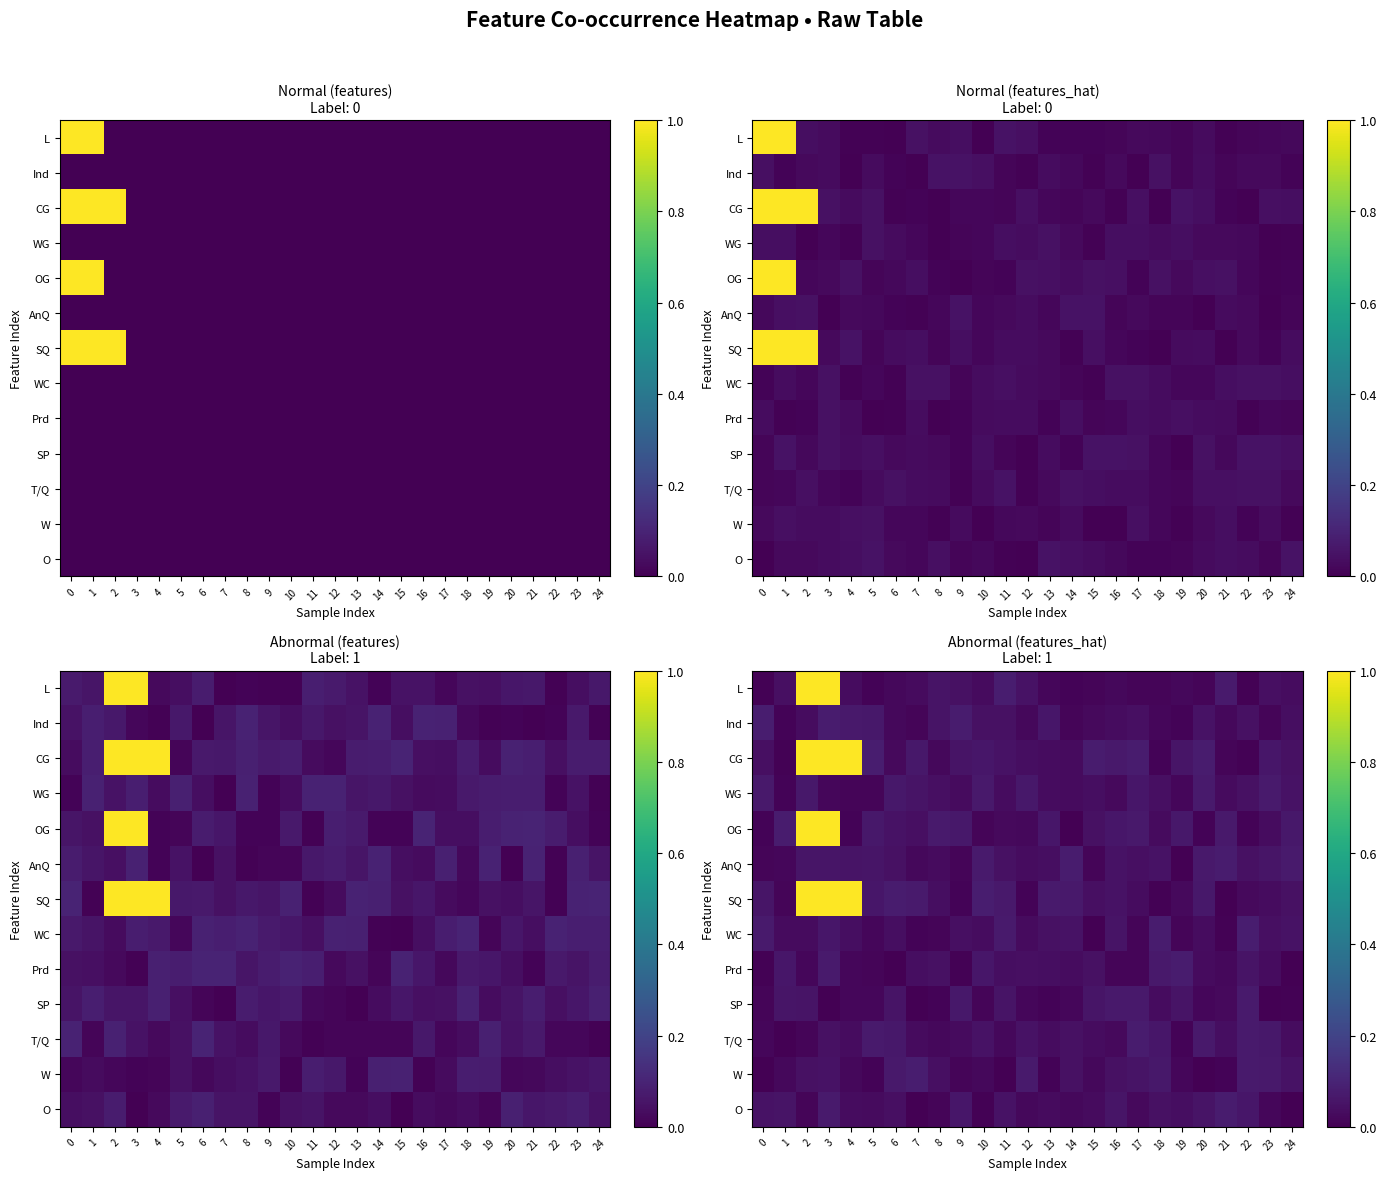

Is it true that CG equals 0.0 at 17?

False